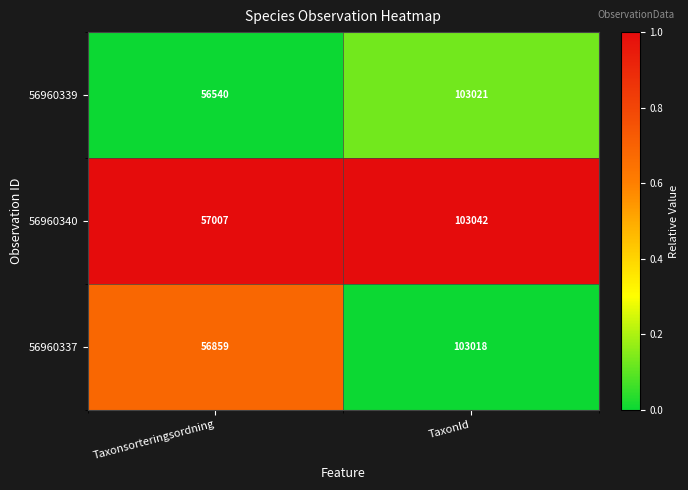

What is the total value across all series at TaxonId?

309081